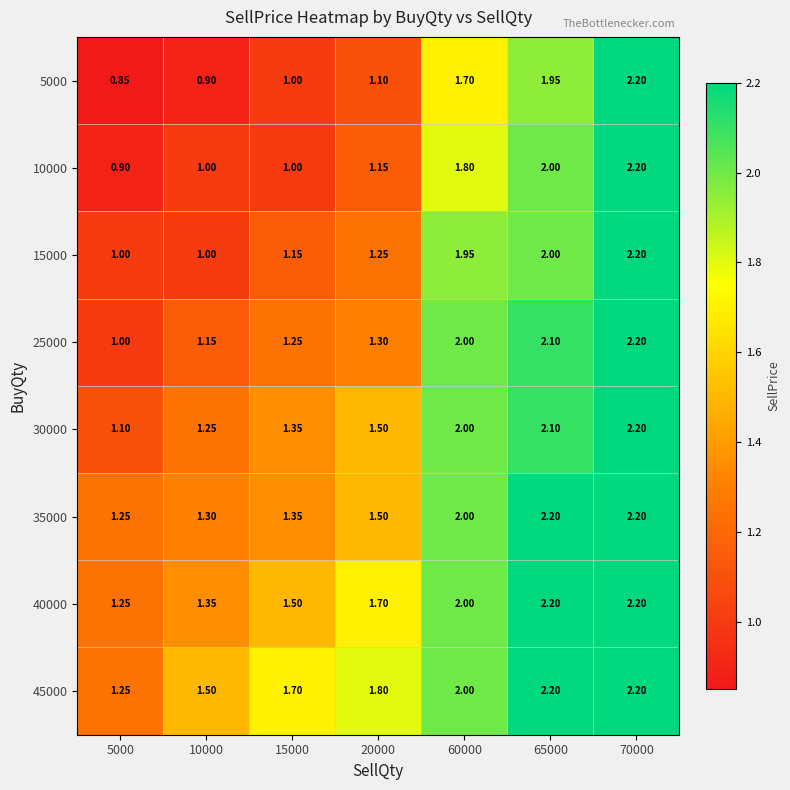

Which series has the largest range (max minus min)?

5000